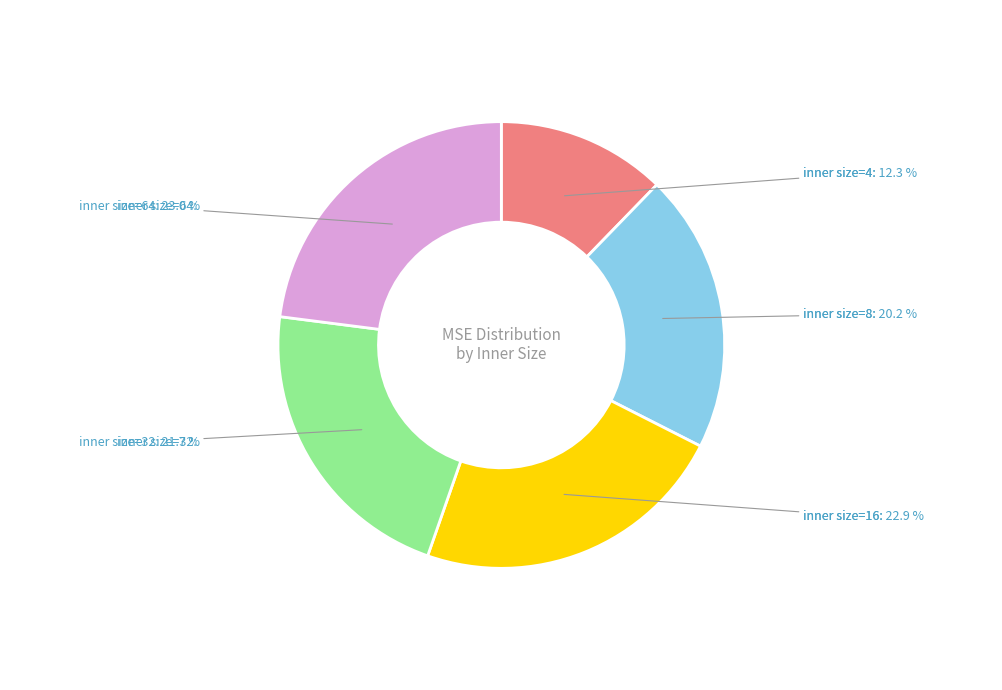

What percentage do inner size=16 and inner size=8 together represent?

43.1%